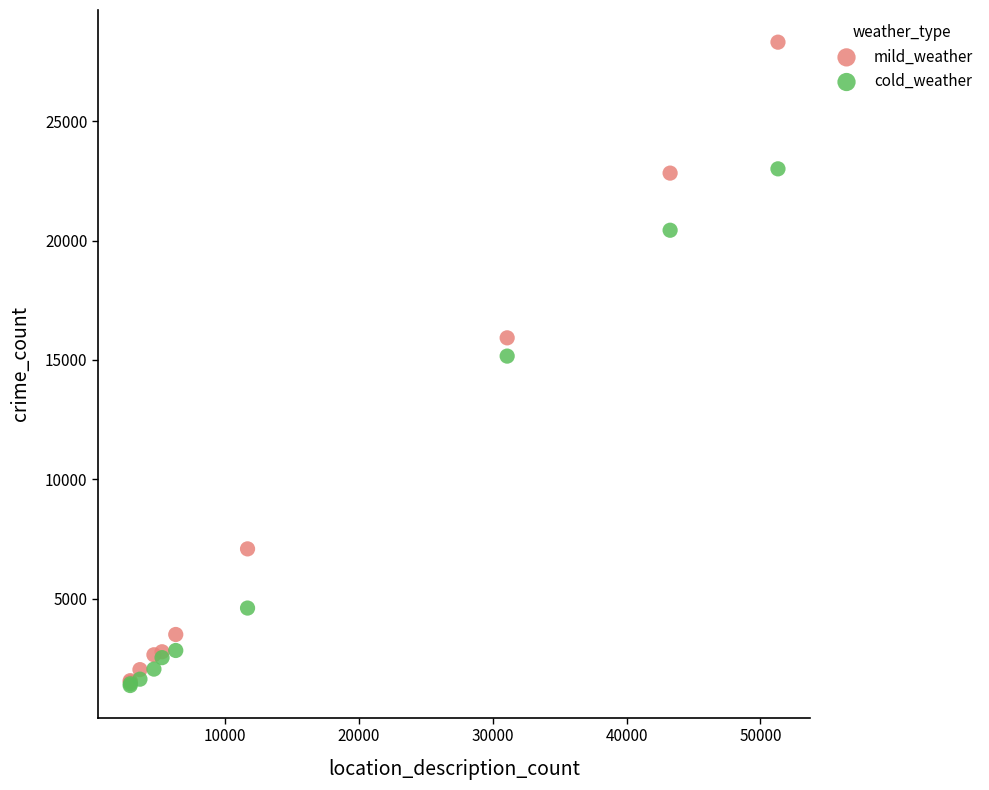

What are all the series names shown in the legend?

mild_weather, cold_weather